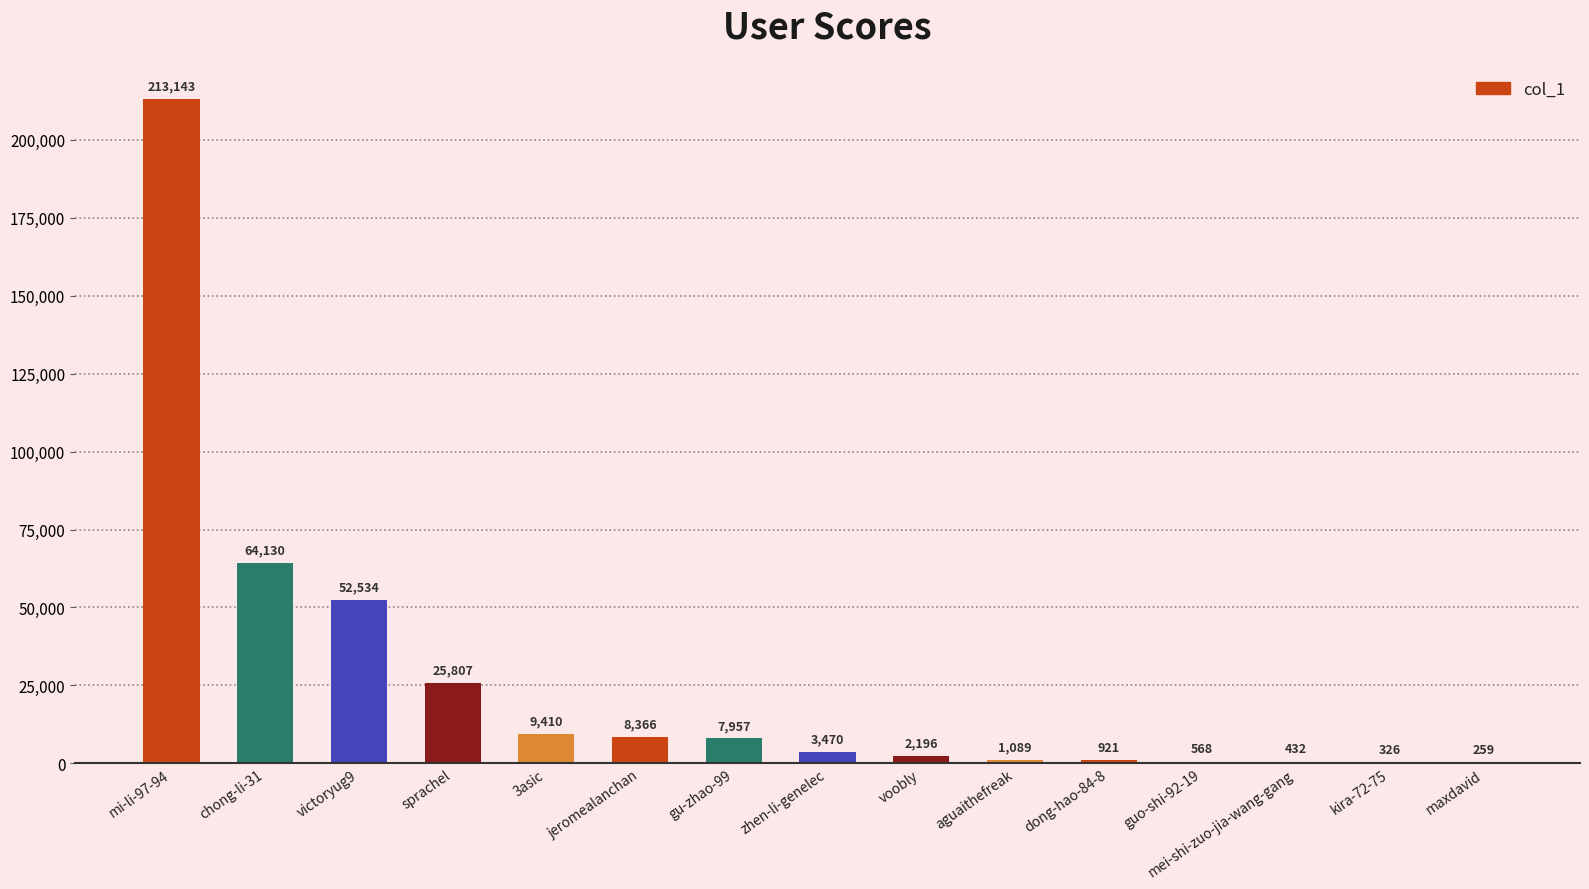

Reading right to left, list all the values displayed in this chart.

259	326	432	568	921	1089	2196	3470	7957	8366	9410	25807	52534	64130	213143